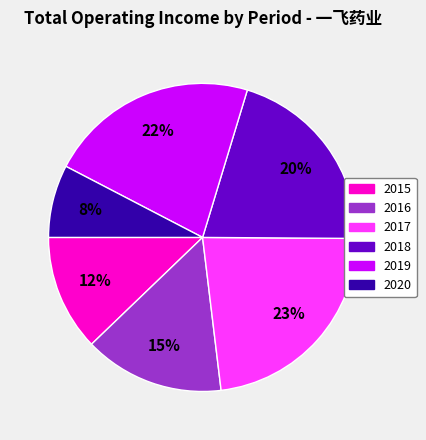

Is there a majority slice in this chart?

No